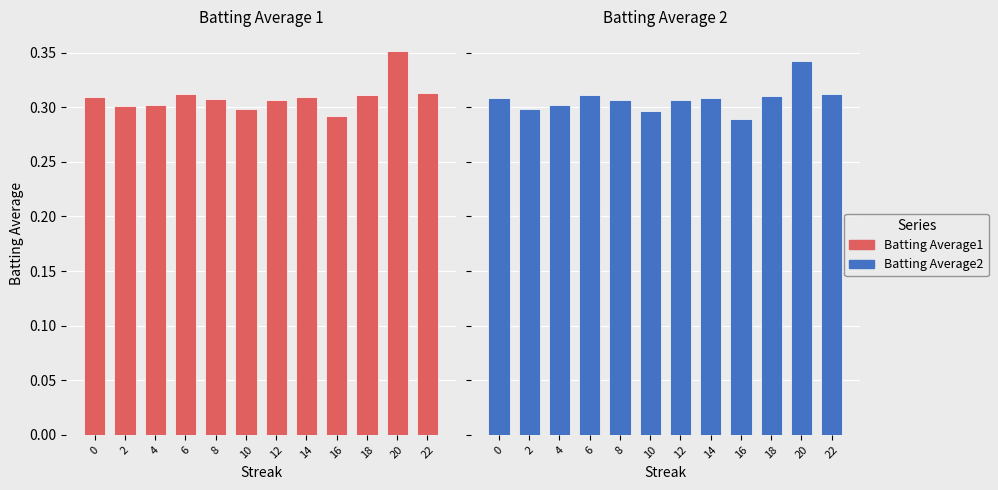

Between 6 and 10, which series saw the biggest shift?

Batting Average1